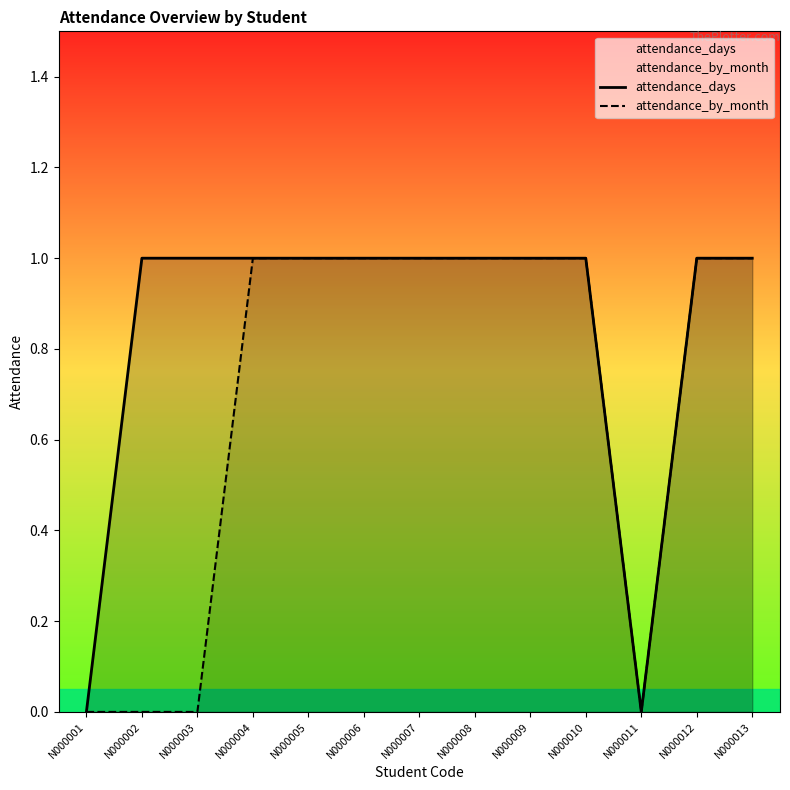

Rank the categories by attendance_days value from highest to lowest.

N000002, N000003, N000004, N000005, N000006, N000007, N000008, N000009, N000010, N000012, N000013, N000001, N000011